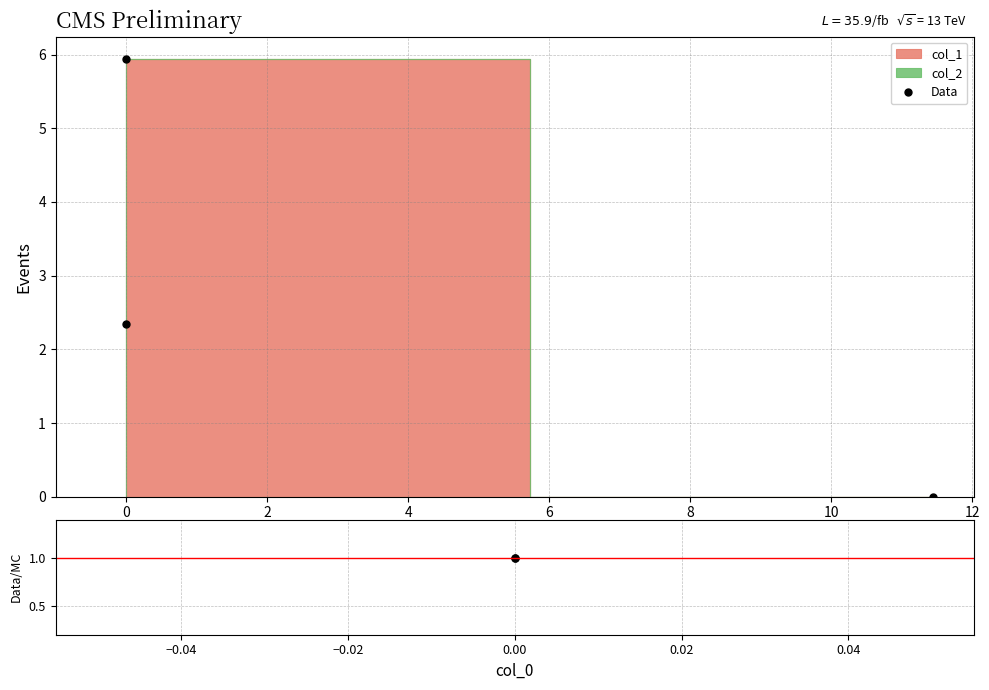

What is the greatest value displayed?

5.9